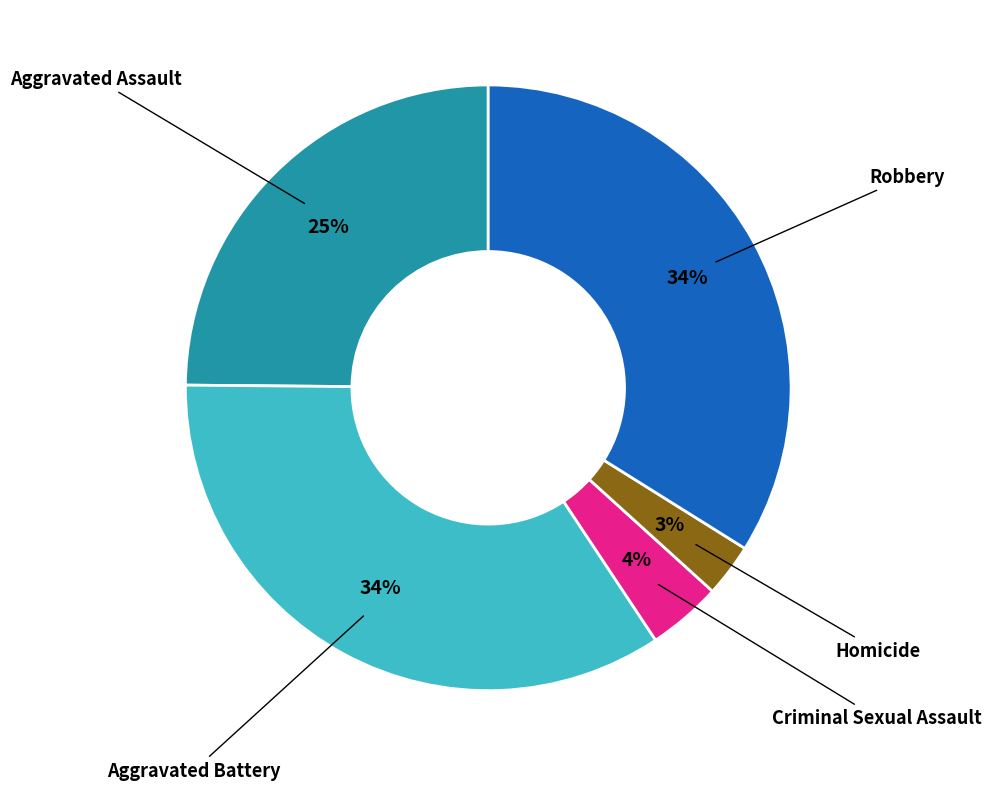

How many segments does this pie chart have?

5